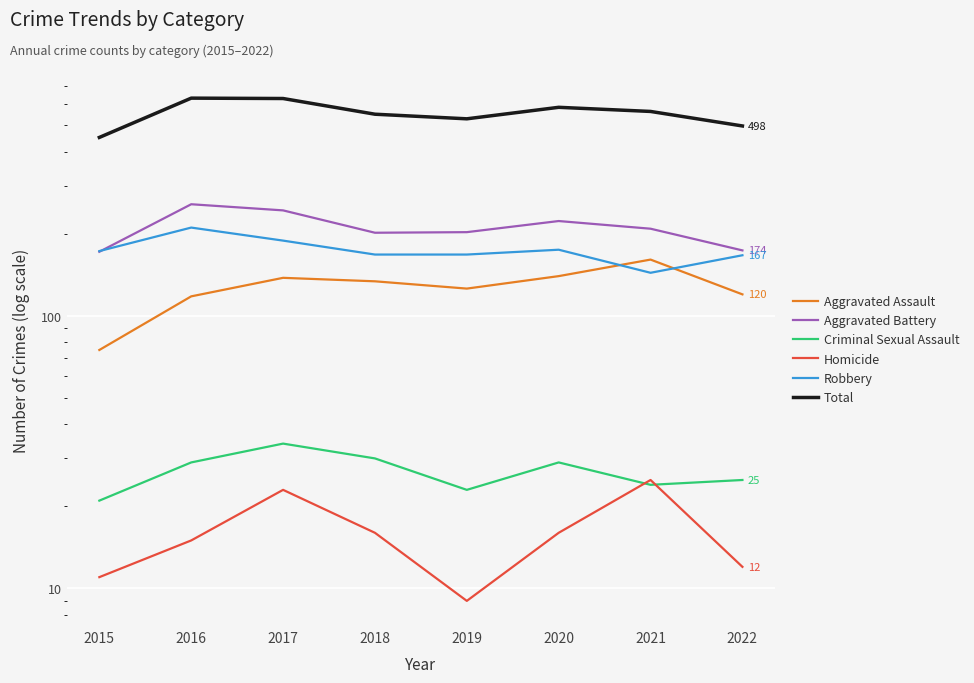

Which category has the highest value across all series?

2016